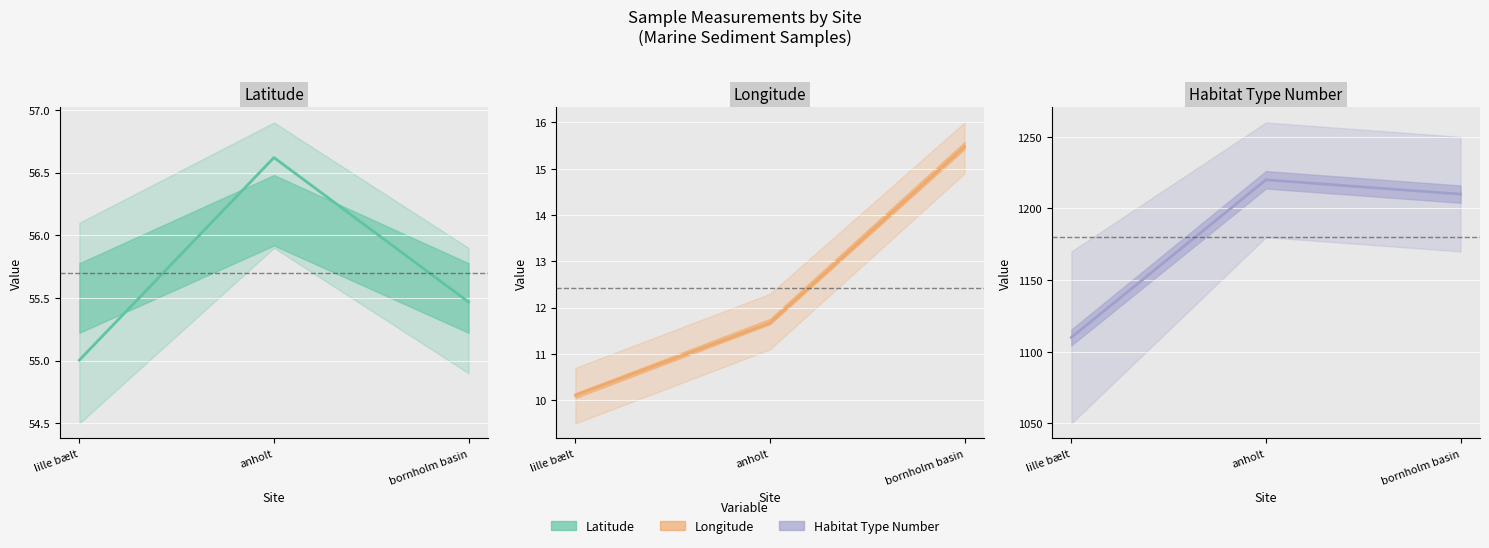

Where does the Habitat Type Number series first go above 1210?

anholt